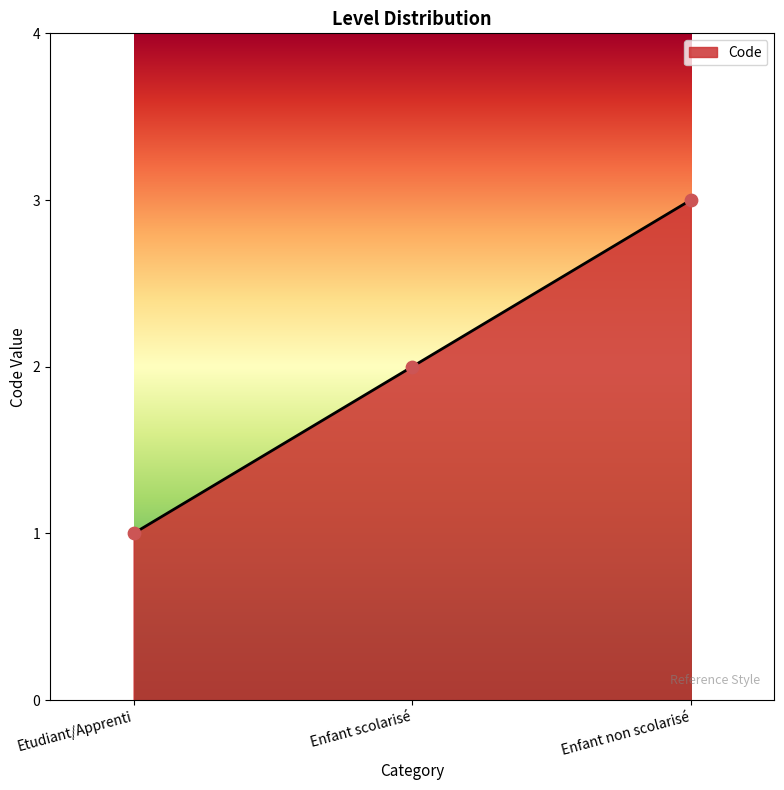

What is the change in value from Etudiant/Apprenti to Enfant non scolarisé?

+2